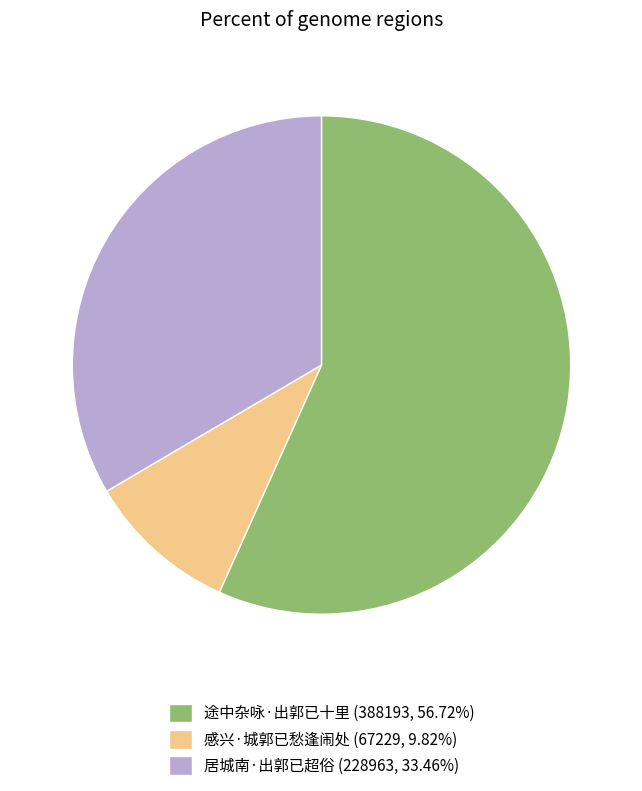

Is the sum of 途中杂咏·出郭已十里 (388193, 56.72%) and 居城南·出郭已超俗 (228963, 33.46%) greater than half?

Yes